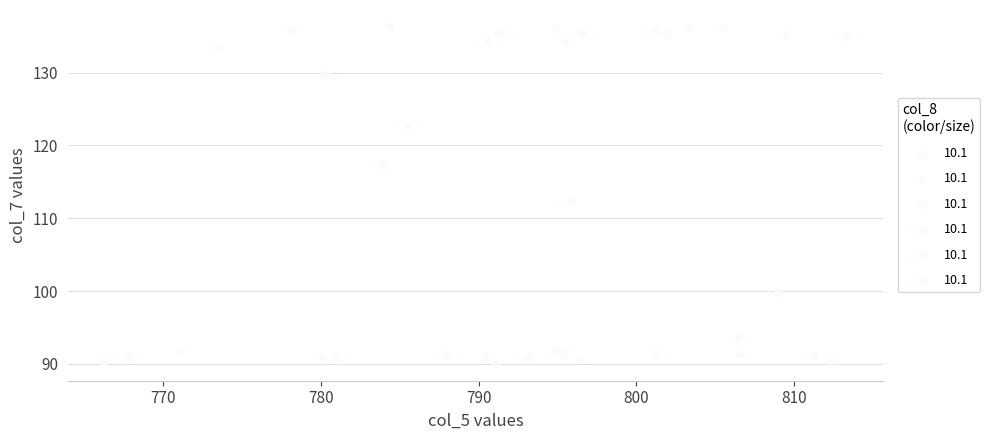

What Y value in the scatter plot is closest to 113?

112.3